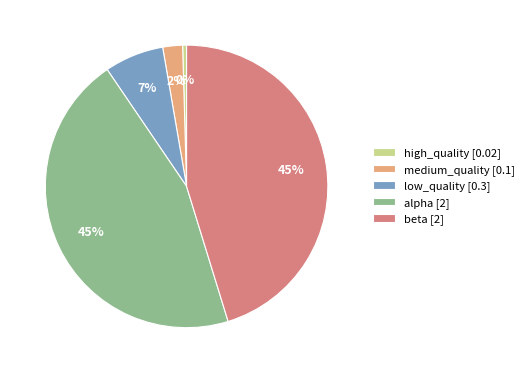

How many segments does this pie chart have?

5